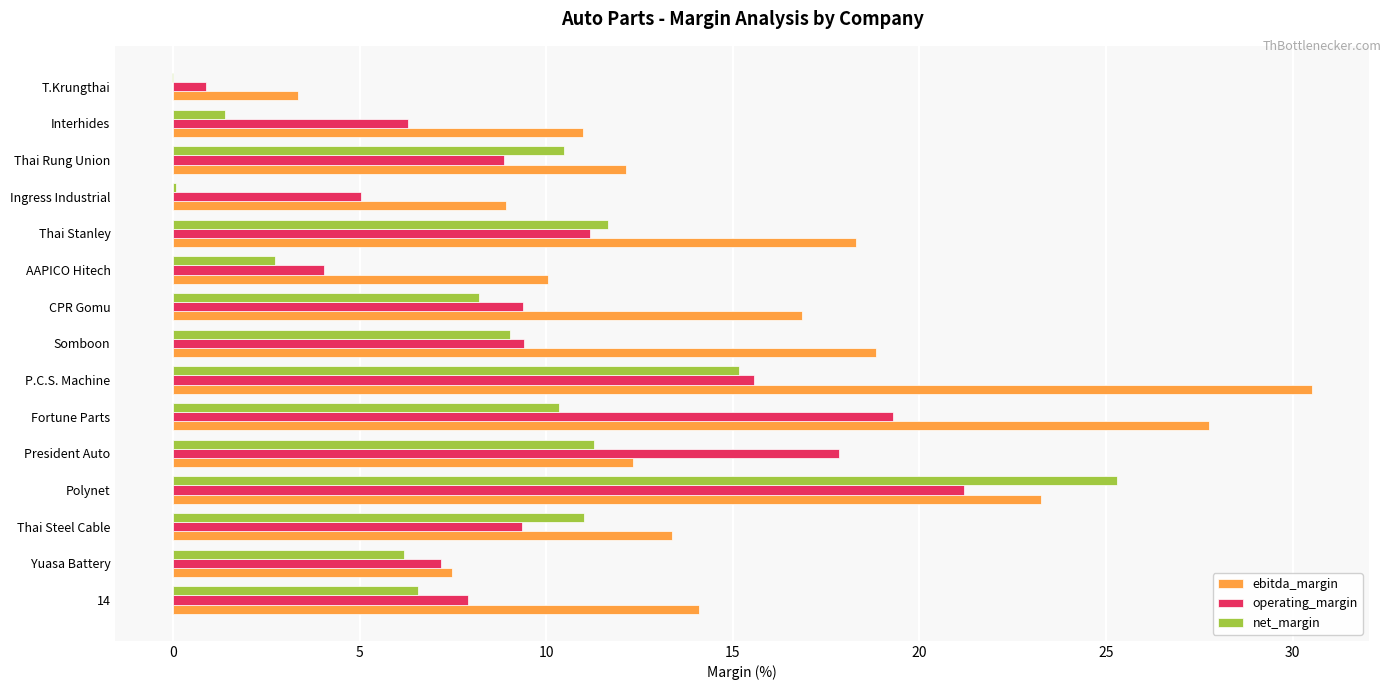

Which series has the widest spread of values?

ebitda_margin